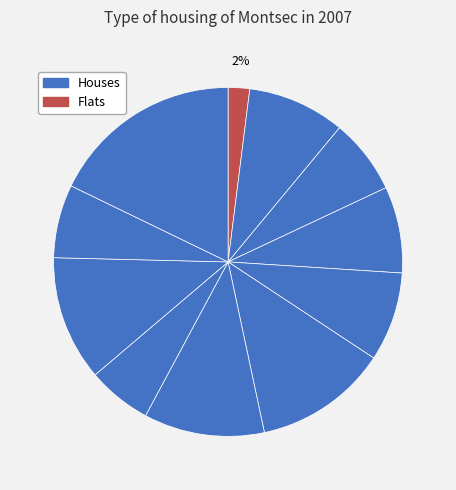

How many slices are in this pie chart?

11